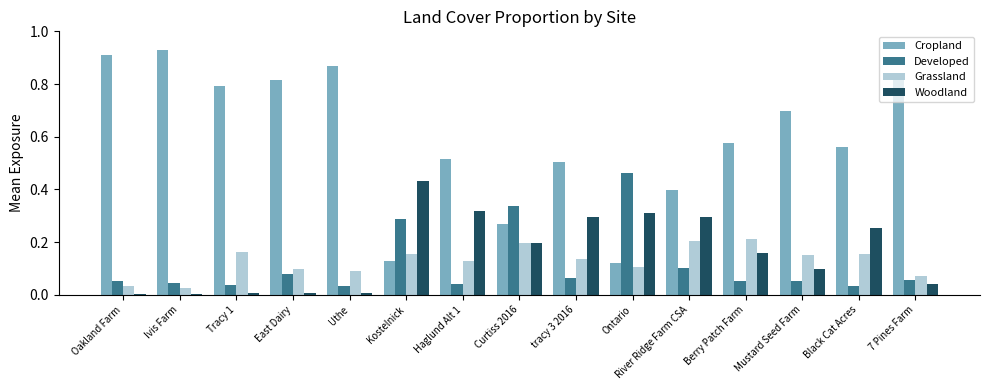

The Woodland series shows 0.0 at 7 Pines Farm. True or false?

True